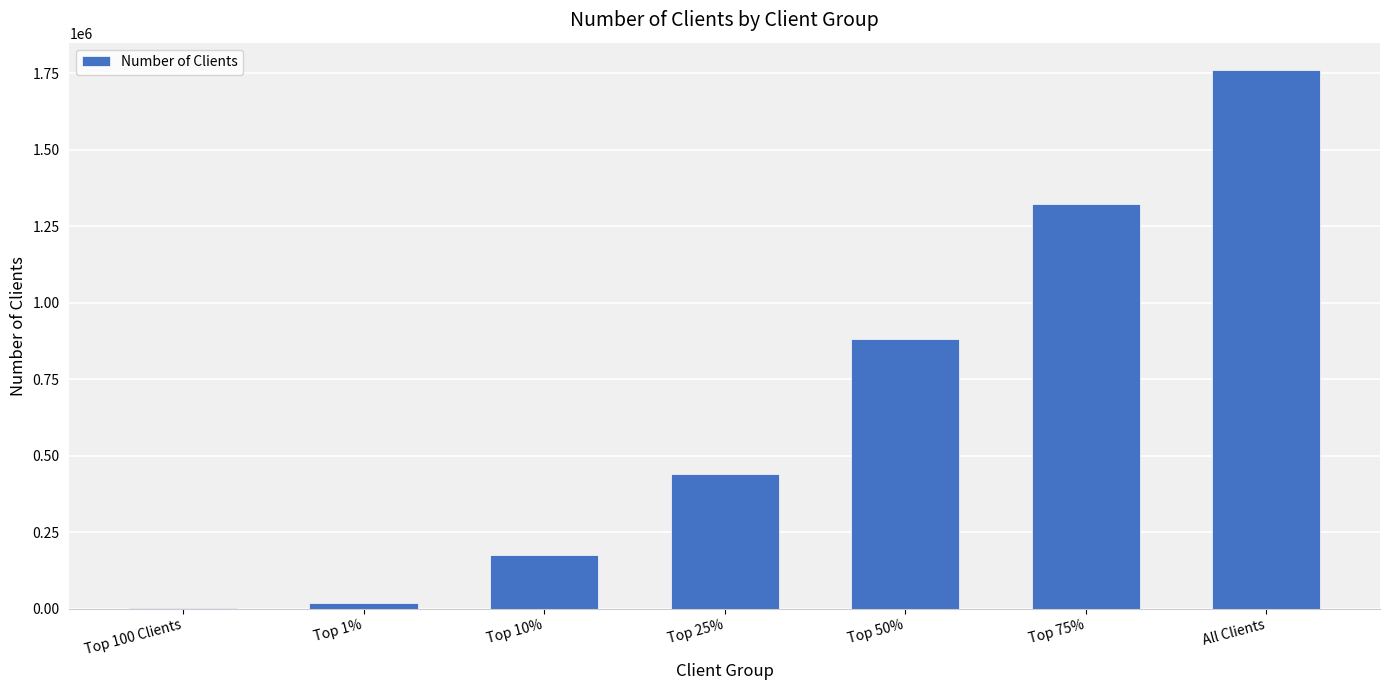

The chart shows a value of 1761506 at All Clients. True or false?

True